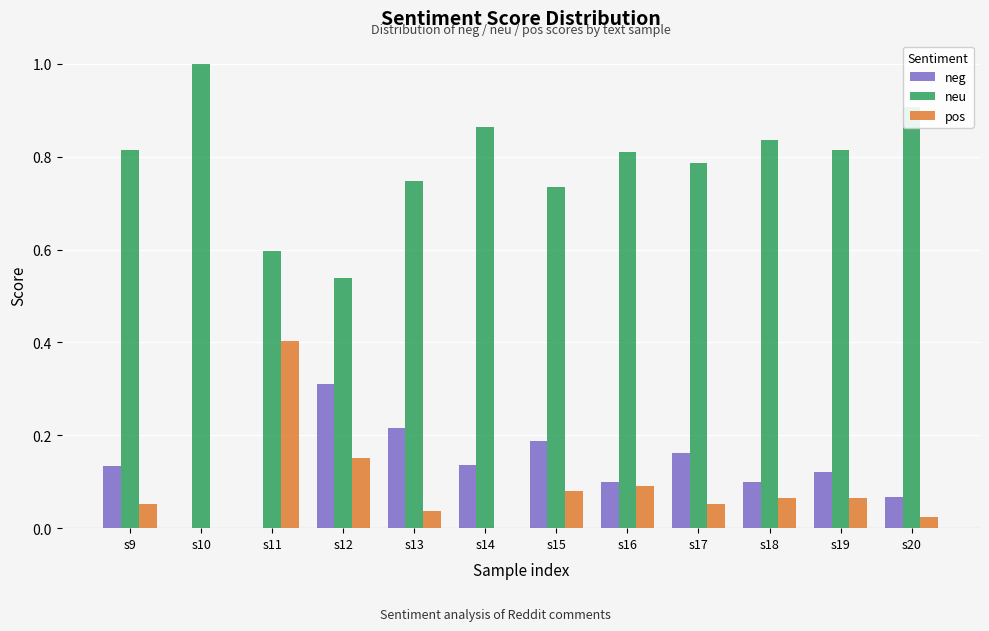

Count the neu values in the range 0 to 1.

12